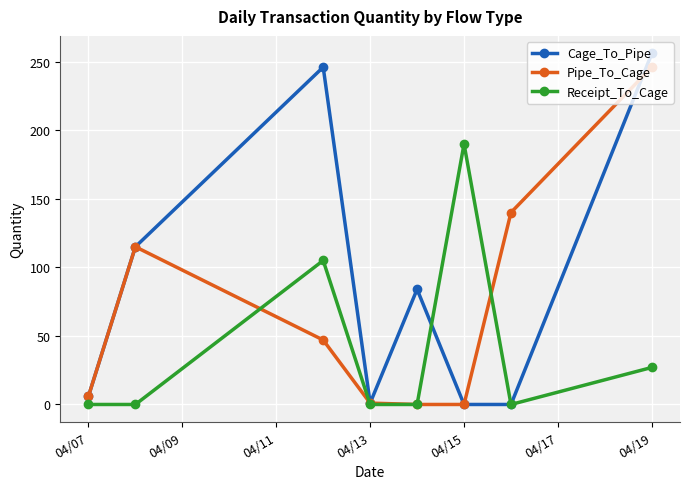

What is the difference between the second highest and minimum values in the Cage_To_Pipe series?

246